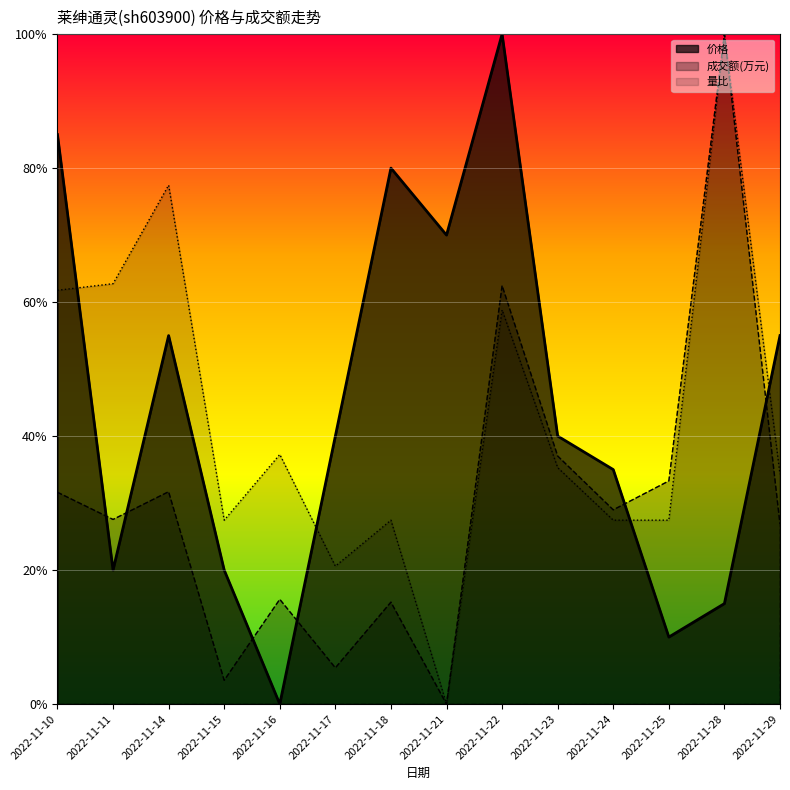

What are all the series names shown in the legend?

价格, 成交额(万元), 量比